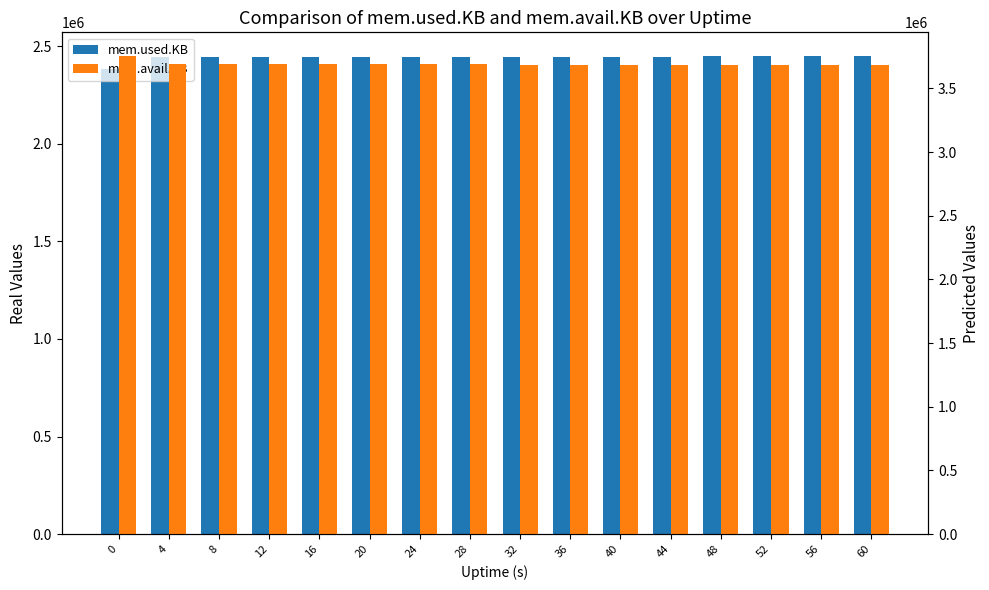

Reading left to right, extract all data points from this chart.

mem.used.KB: 2381392	2442548	2443168	2444252	2444748	2445244	2445740	2446112	2446516	2446764	2446980	2447476	2447920	2448200	2448416	2448912
mem.avail.KB: 3753492	3692340	3691720	3690636	3690140	3689644	3689152	3688780	3688376	3688128	3687912	3687424	3686980	3686700	3686484	3685988